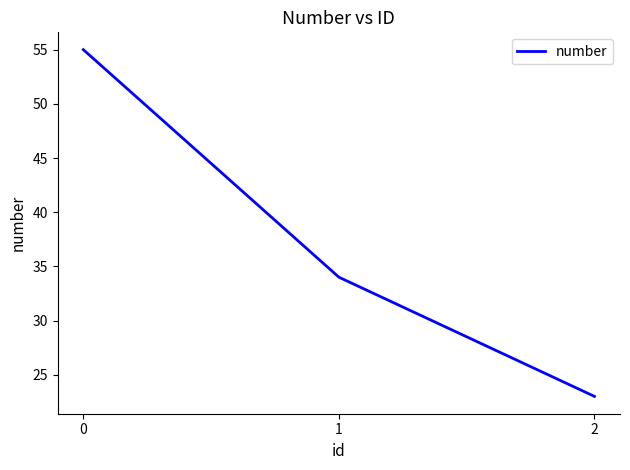

What is the change in value from 0 to 1?

-21